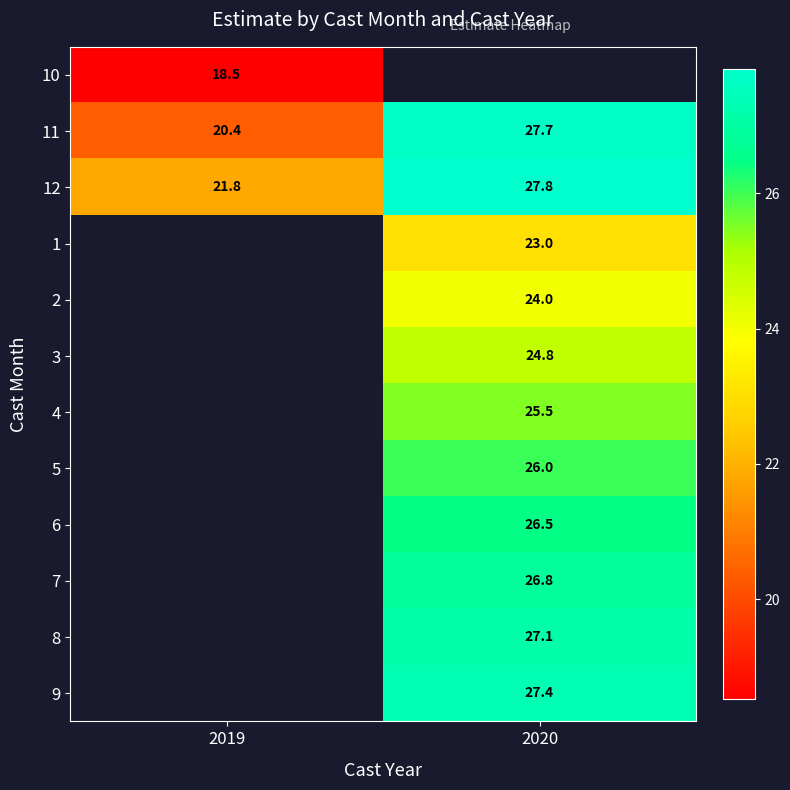

At how many categories does at least one series exceed 26?

1